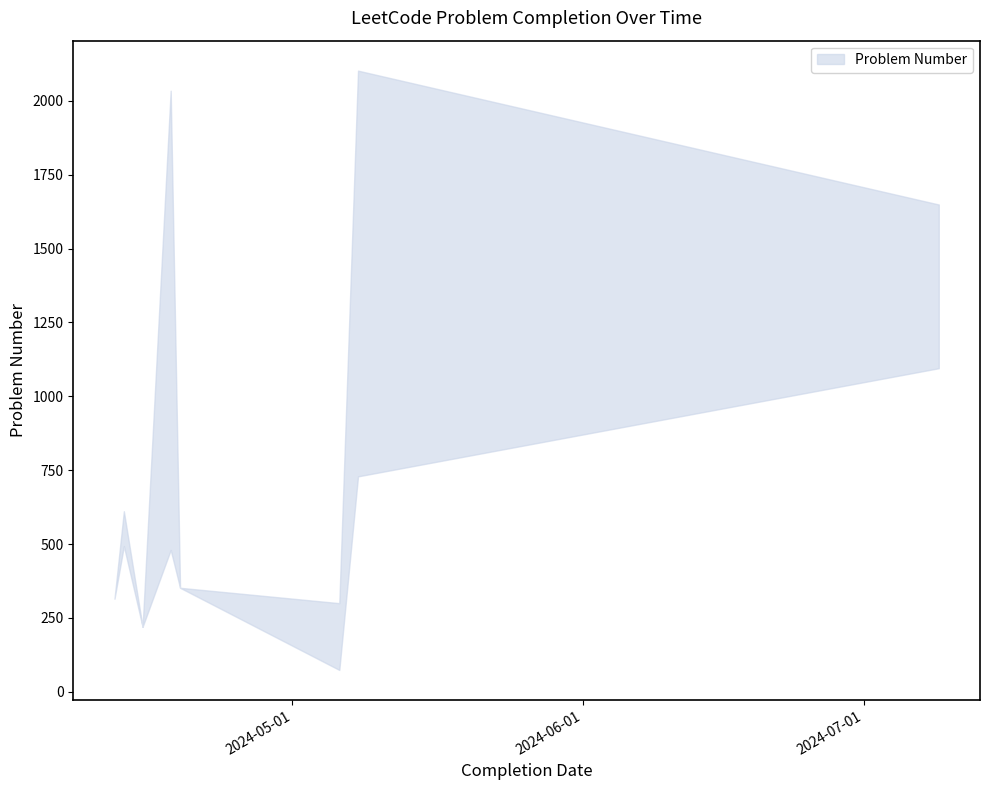

What is the value of the 13th point from the left?

1095